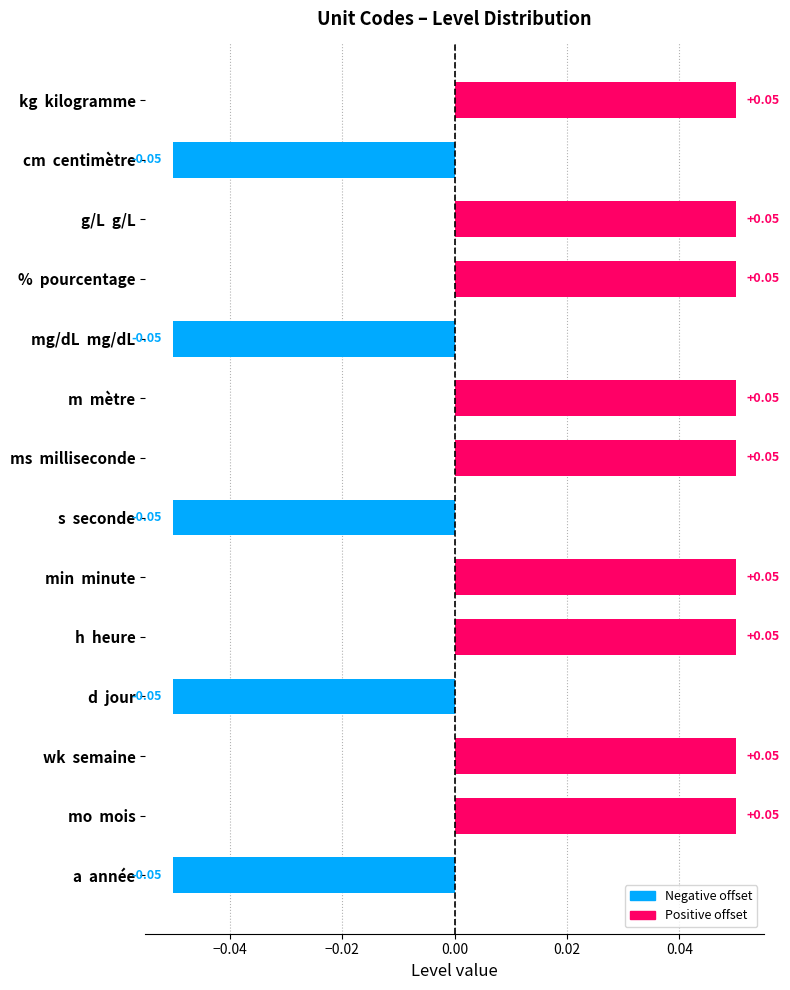

Between d  jour and kg  kilogramme, which is larger?

kg  kilogramme